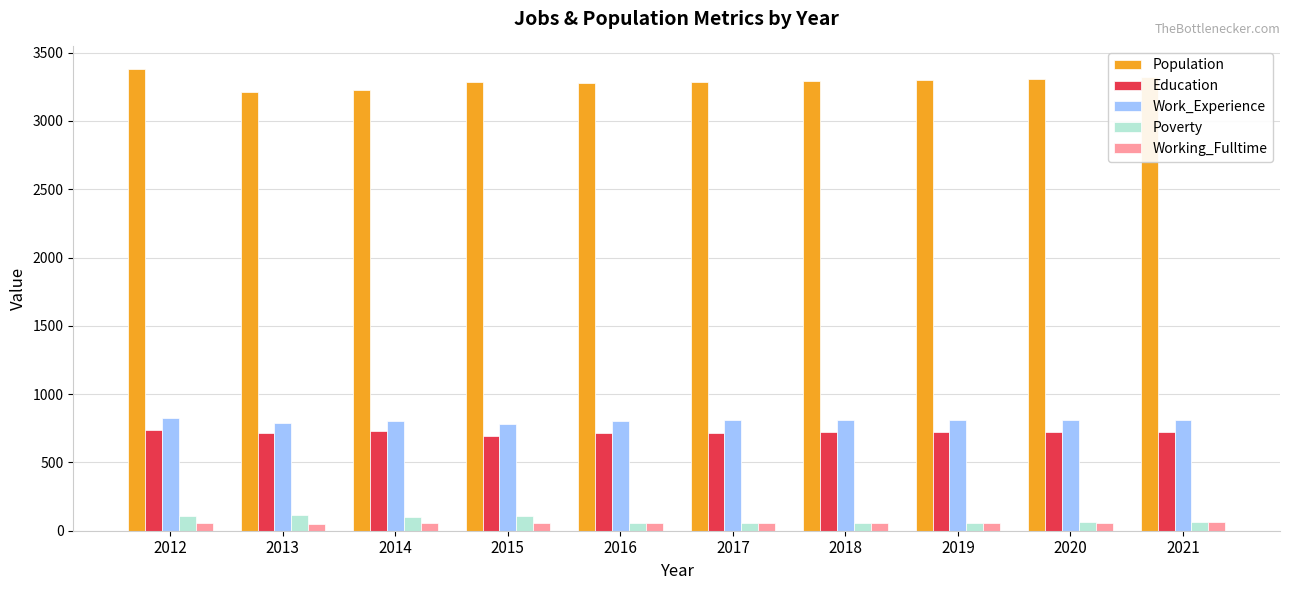

True or false: Education has a value of 720 at 2018.

True